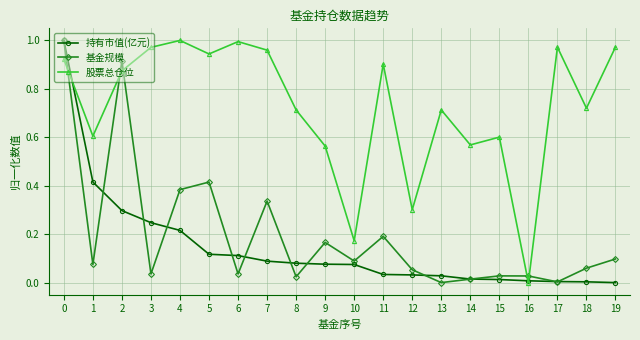

Is it true that 基金规模 equals 0.1 at 3?

False